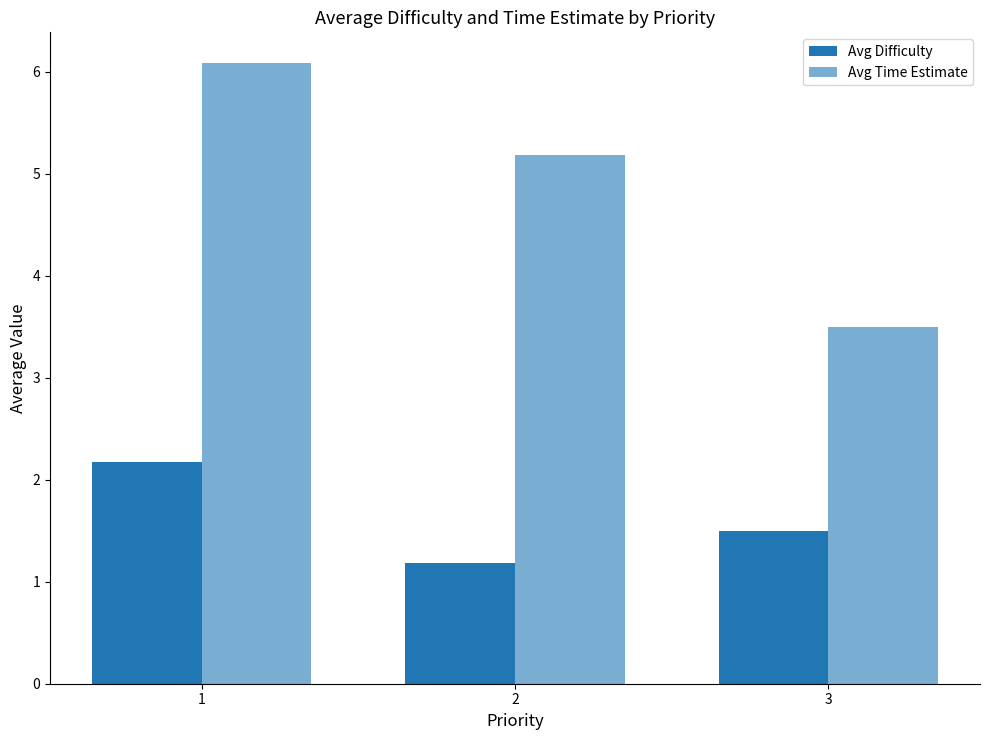

The Avg Difficulty series shows 2.6 at 3. True or false?

False